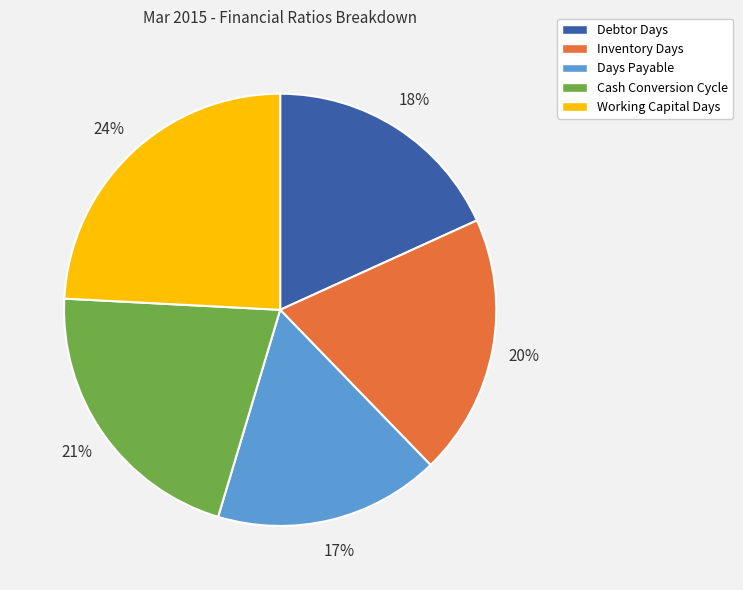

What is the ratio of the value at Working Capital Days to the value at Cash Conversion Cycle?

1.1